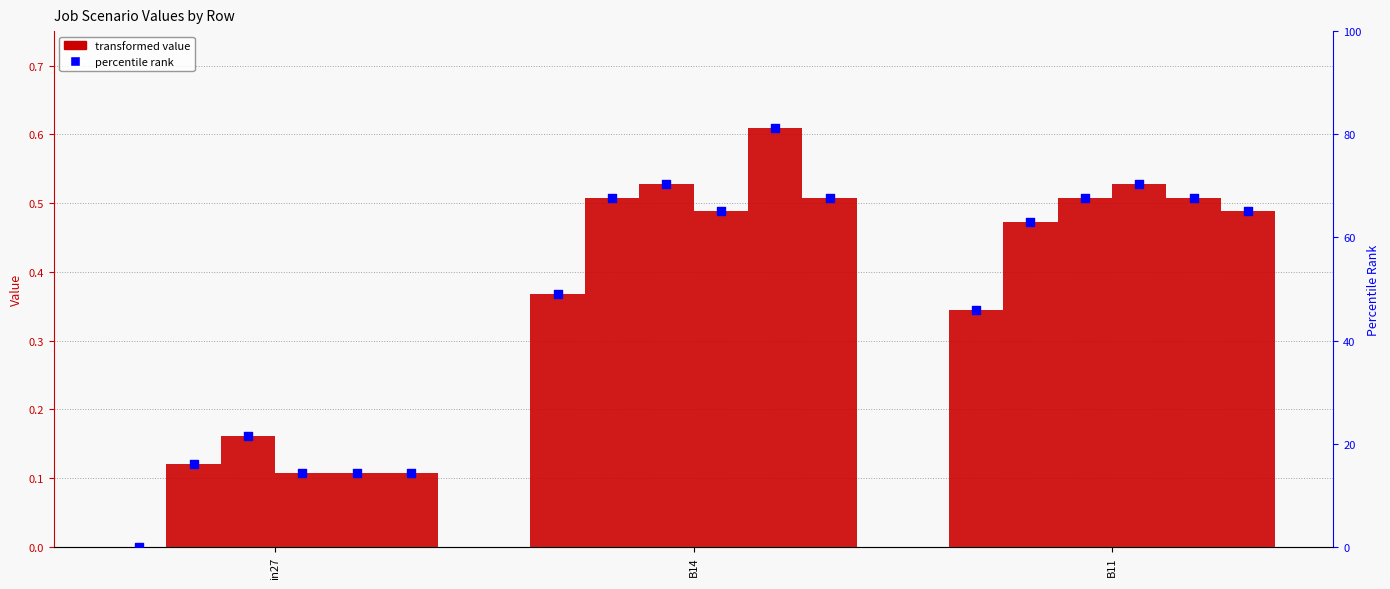

What is the total value across all series at in27?

0.6